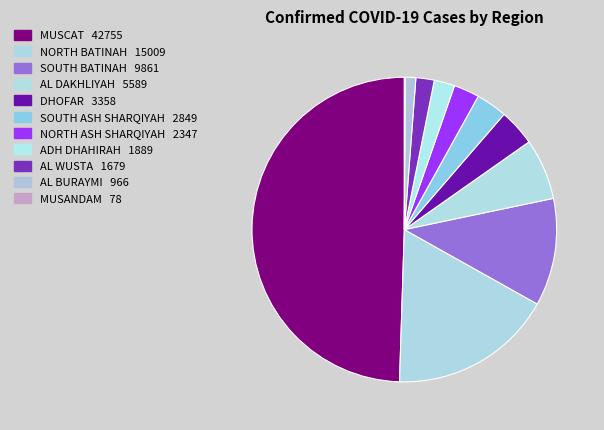

How many slices are in this pie chart?

11